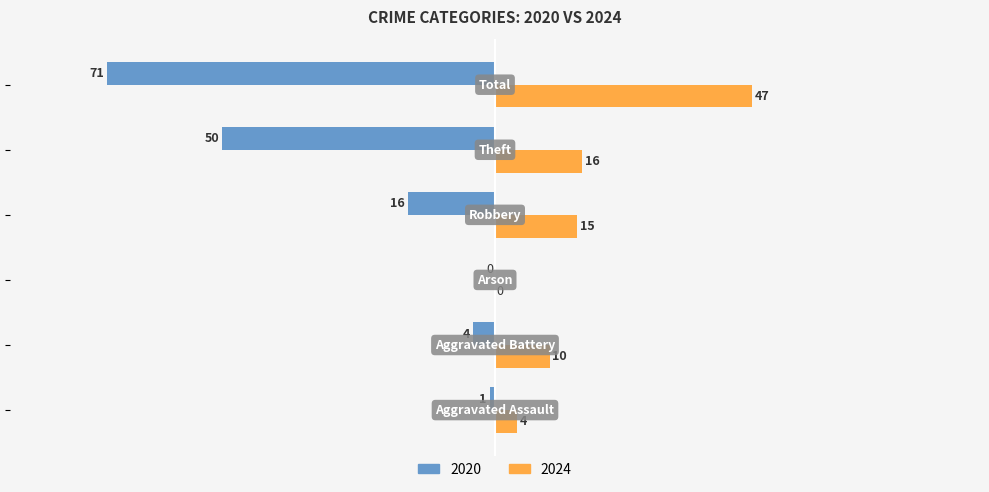

Which series has the largest total across all categories?

2024